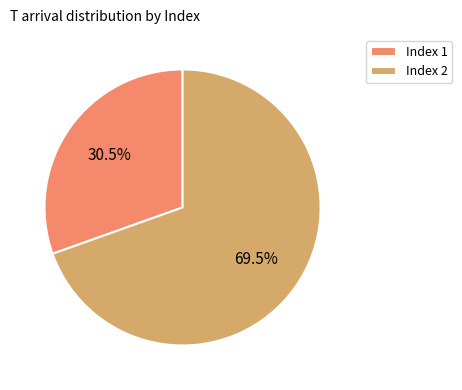

Between Index 2 and Index 1, which is larger?

Index 2